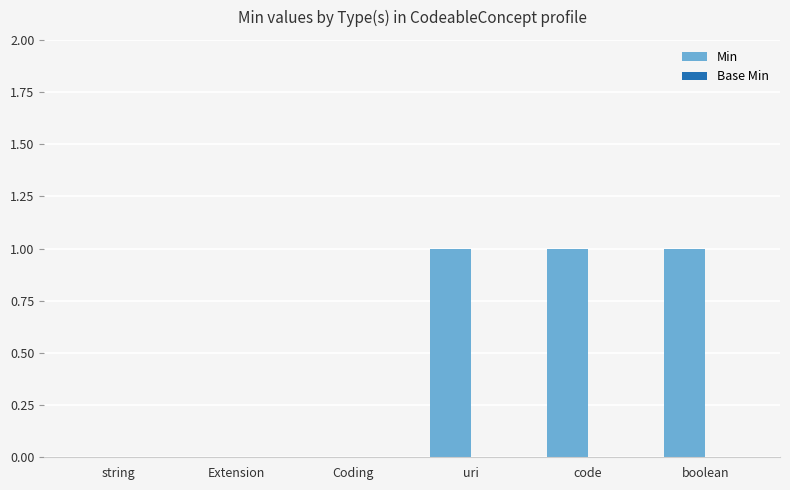

Reading right to left, transcribe all the data shown in this chart.

boolean=1	code=1	uri=1	Coding=0	Extension=0	string=0